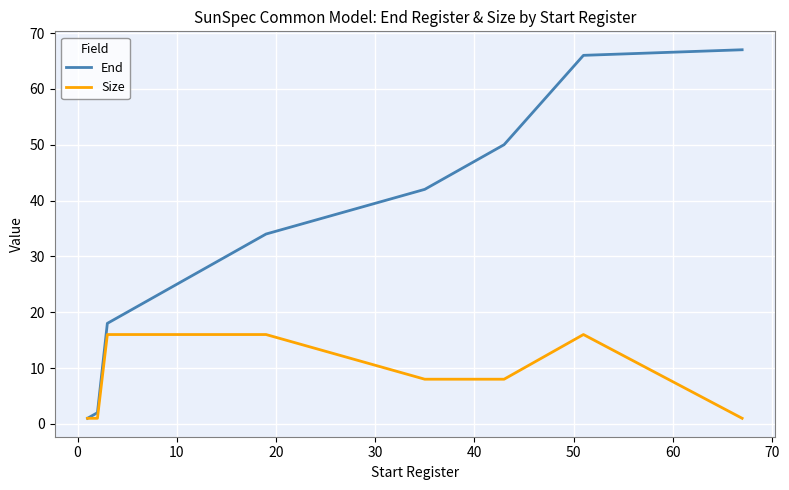

How many lines are shown in the chart?

2